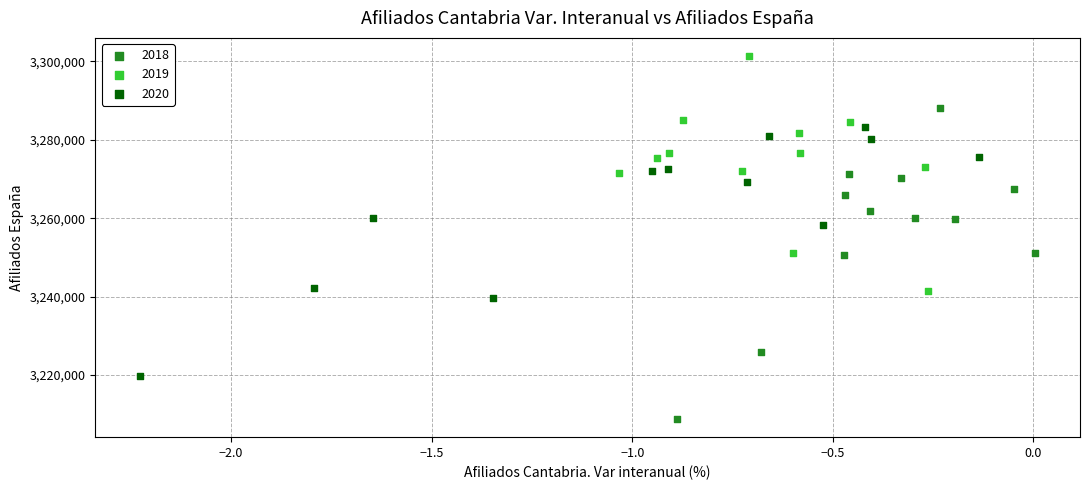

Which series contains the highest Y value?

2019